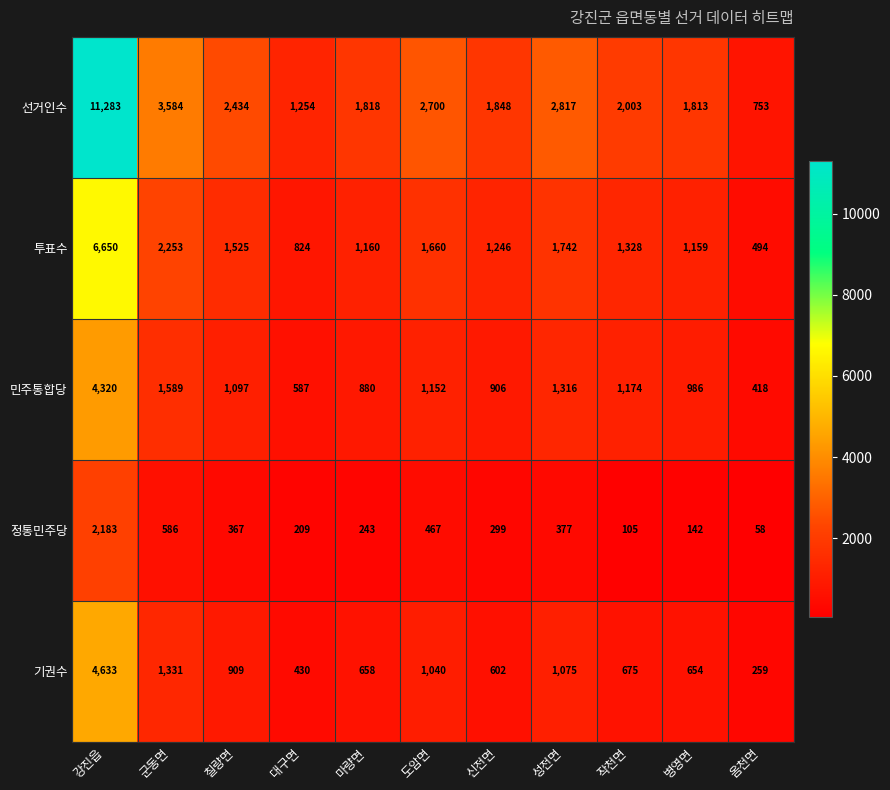

At how many categories does at least one series exceed 810?

10